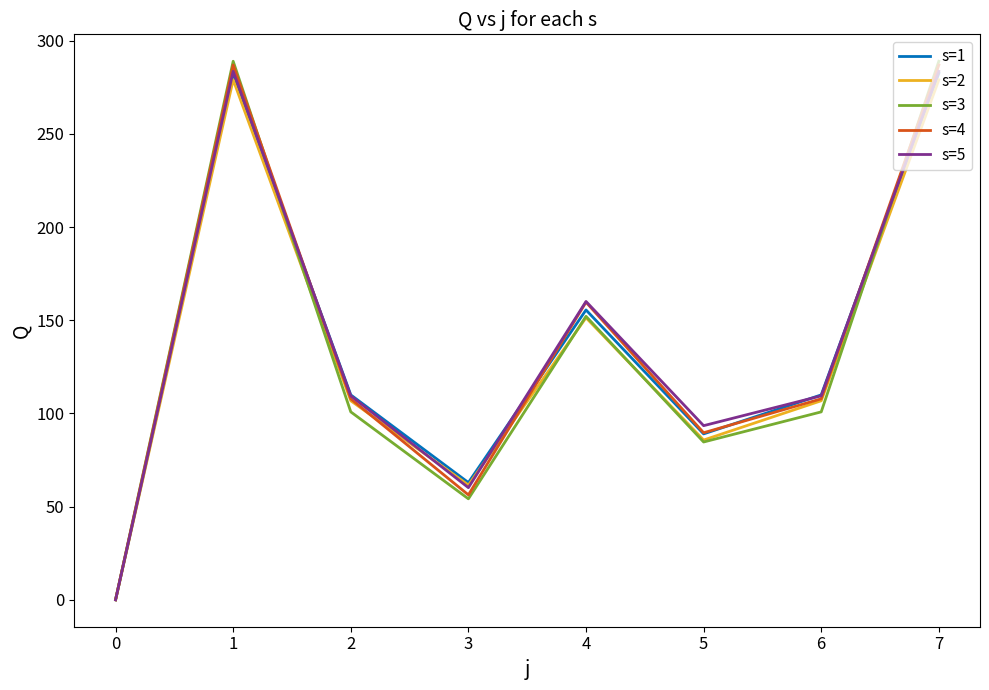

What are all the series names shown in the legend?

s=1, s=2, s=3, s=4, s=5